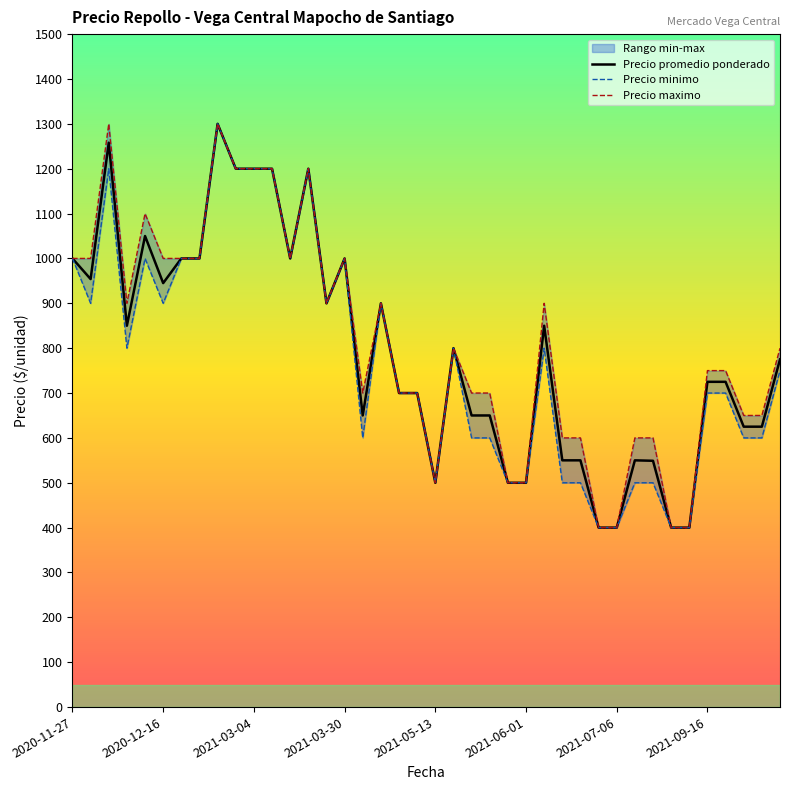

True or false: Precio promedio ponderado has more than 0 interior local peaks.

True